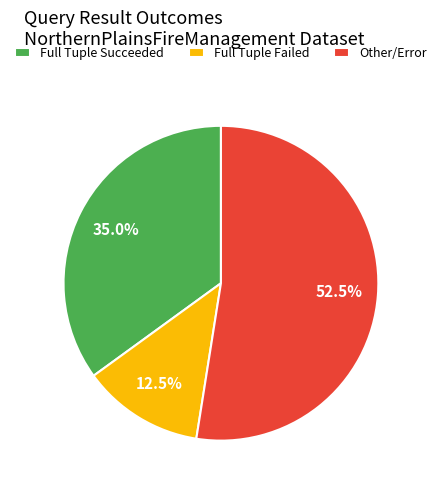

How many segments does this pie chart have?

3